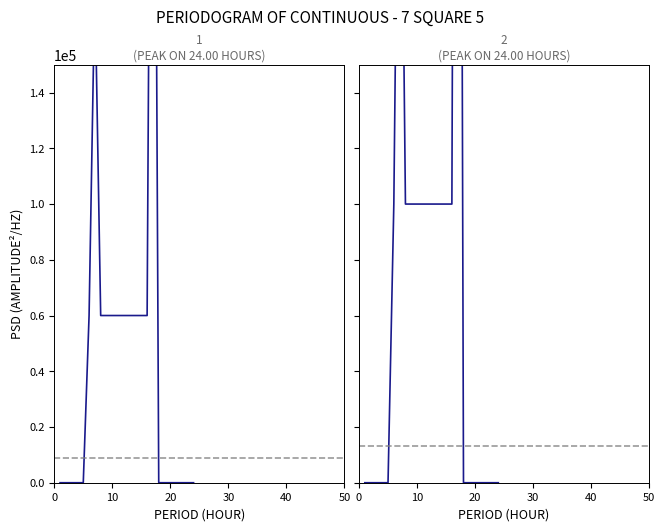

How many interior local peaks does the Count (series 2) series have?

2